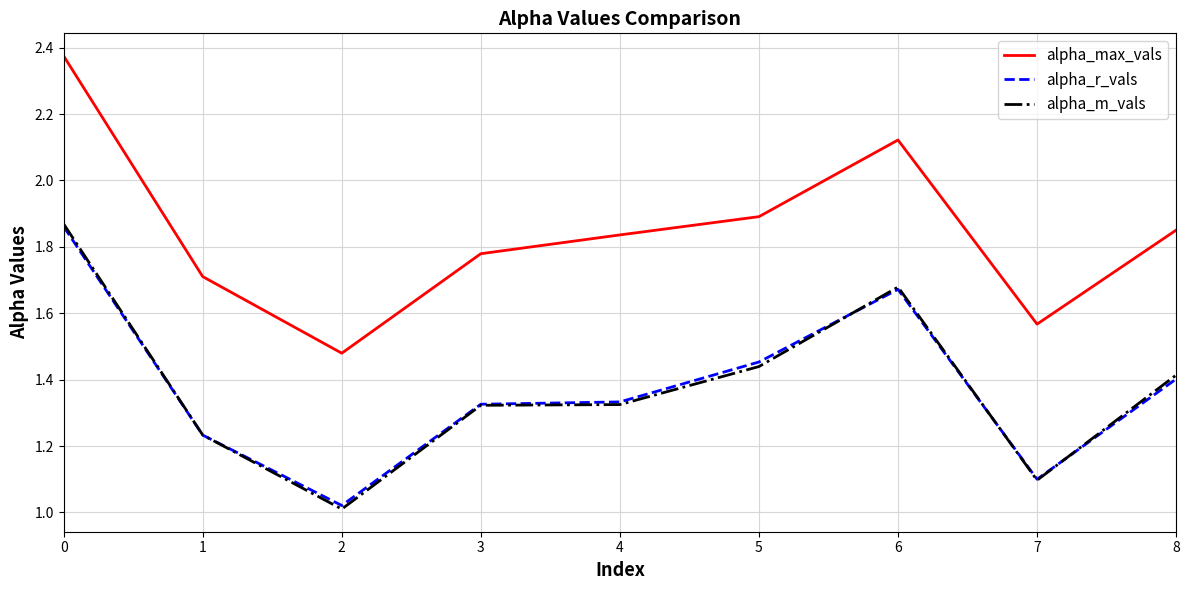

What is the difference between the highest and lowest values at 4?

0.5